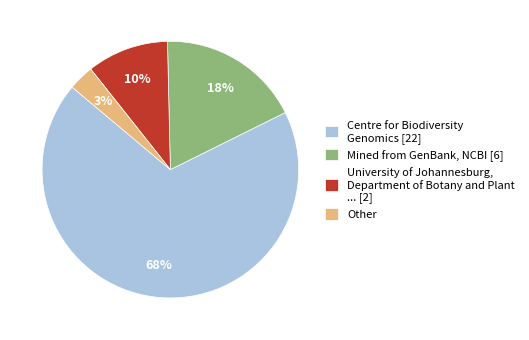

Is the sum of Other and Centre for Biodiversity Genomics [22] greater than half?

Yes